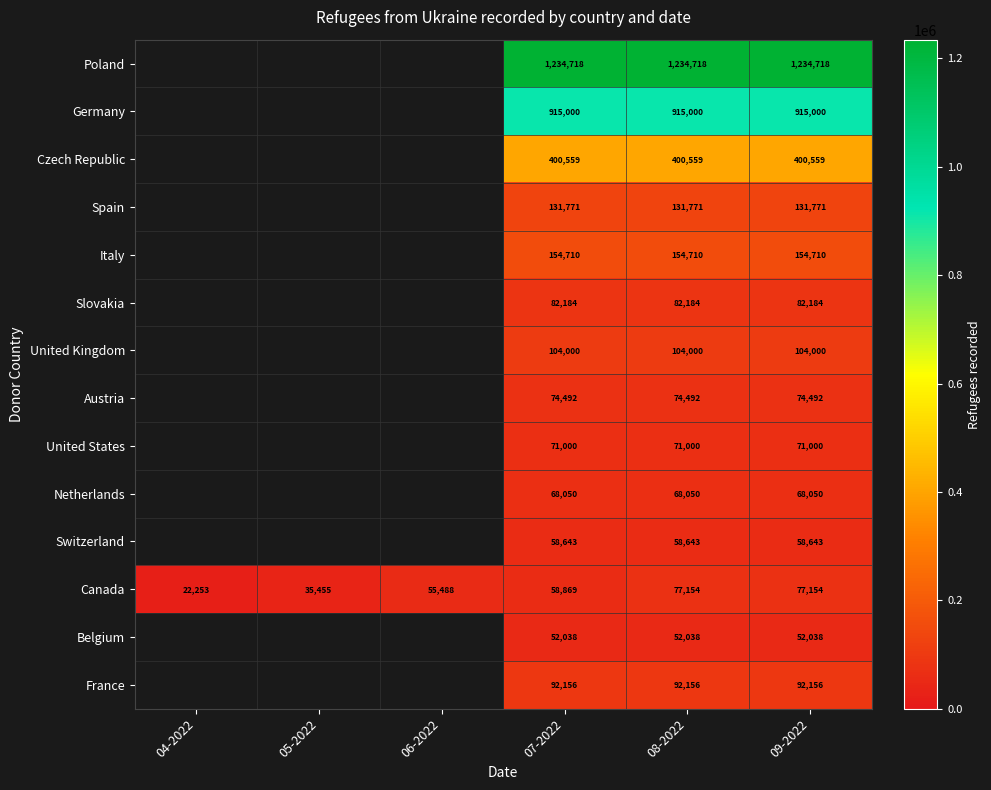

What is the difference between the highest and lowest values at 07-2022?

1182680